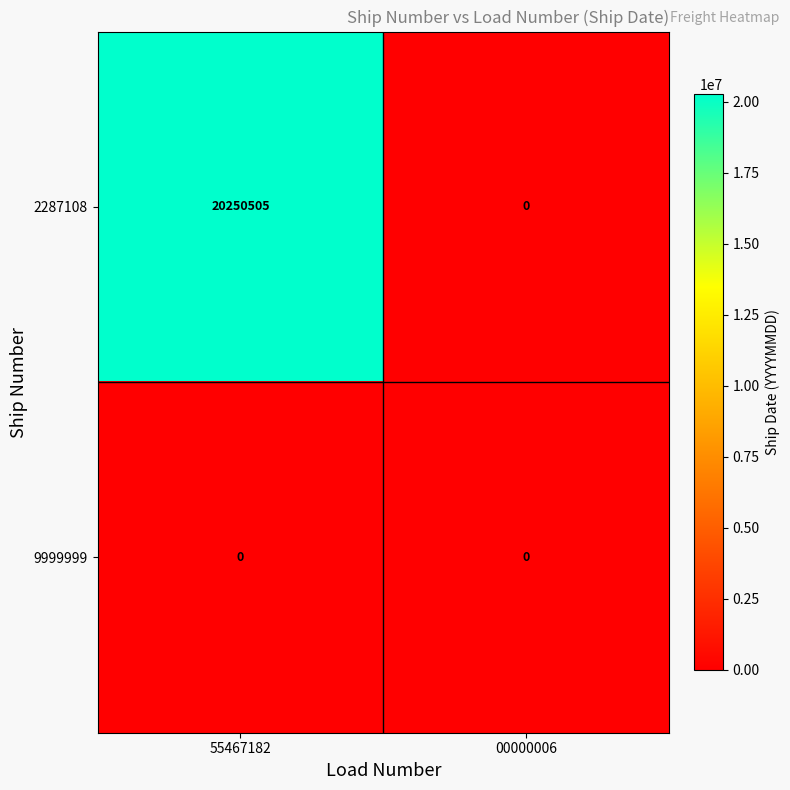

Which series has the largest total across all categories?

2287108